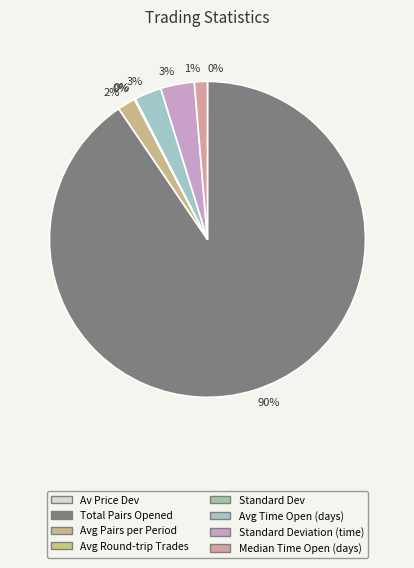

Between Standard Deviation (time) and Avg Time Open (days), which is larger?

Standard Deviation (time)